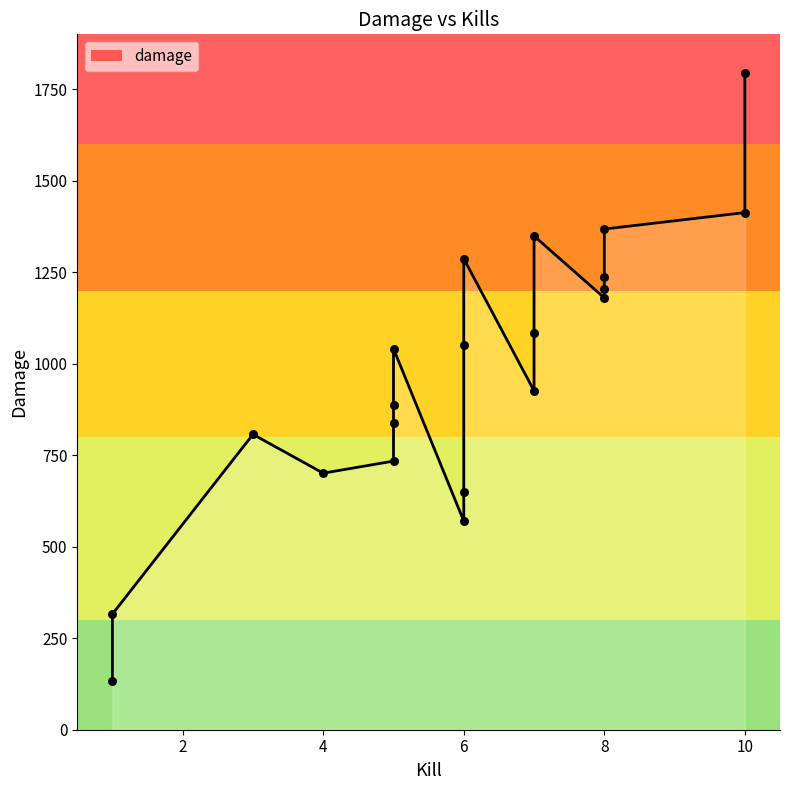

What is the ratio of the value at 10 to the value at 5?

1.7